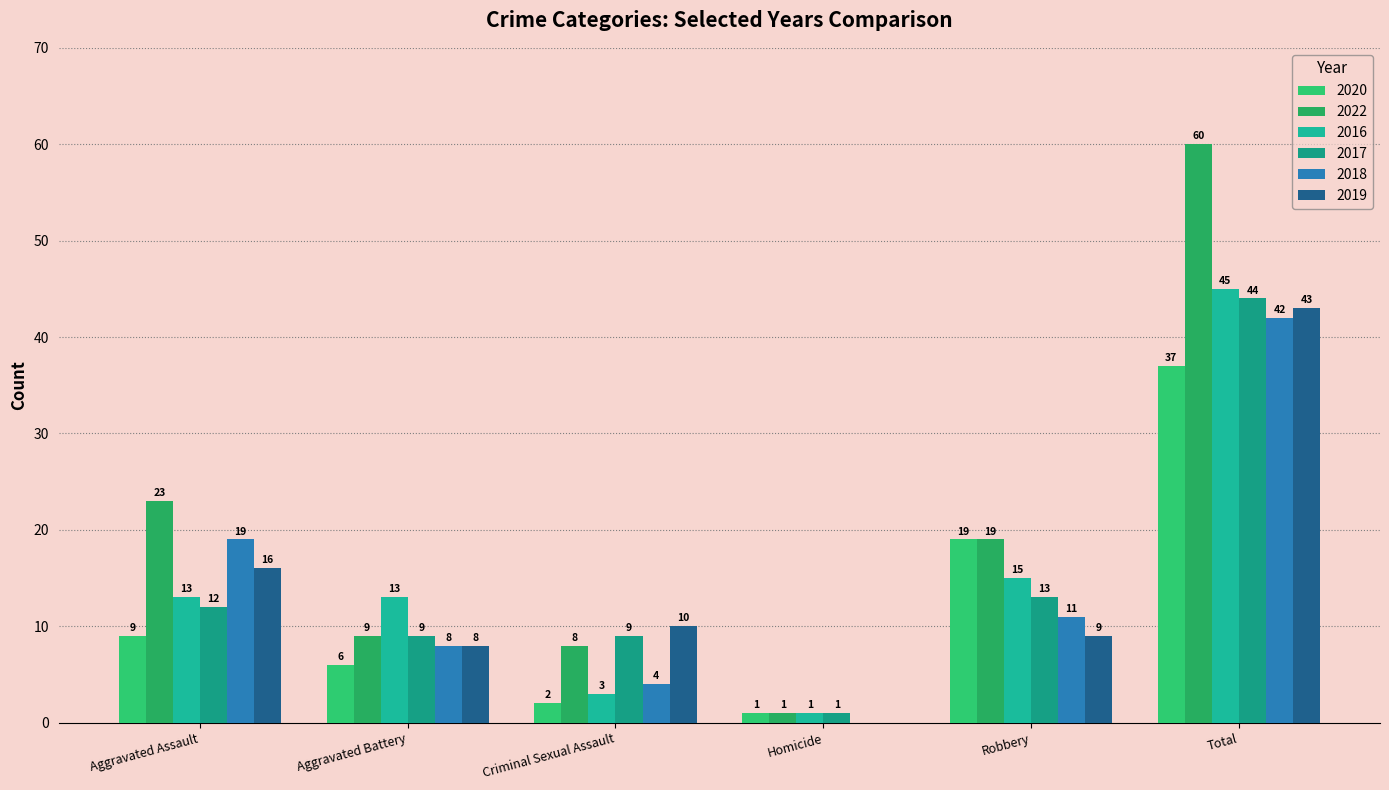

Which series has the largest total across all categories?

2022